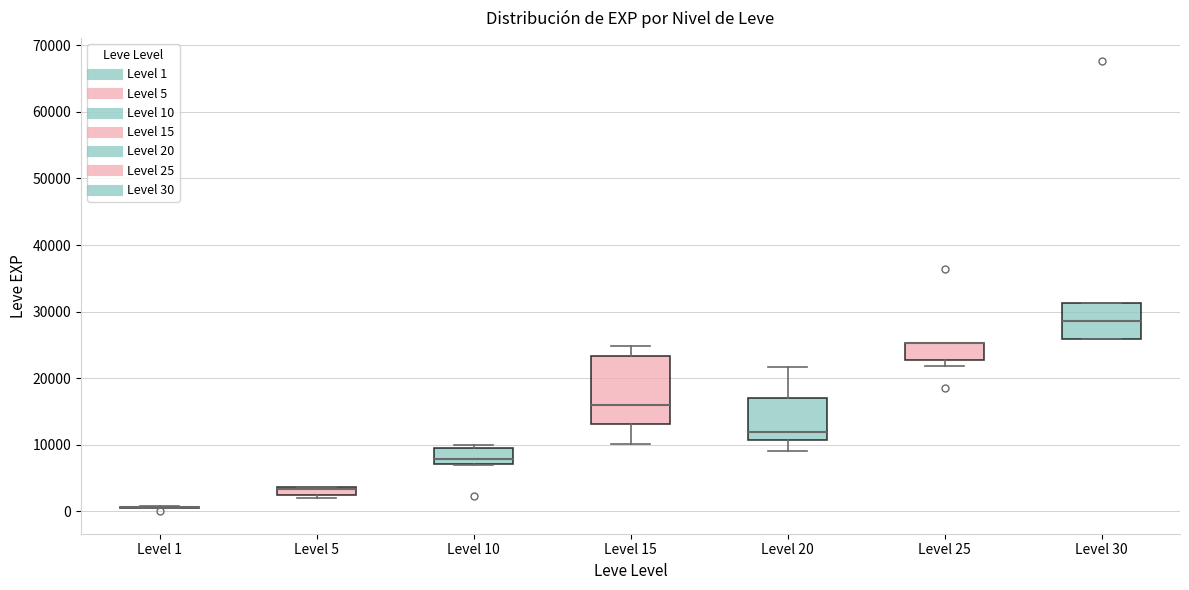

Which box is the tallest, from its lower edge to its upper edge?

Level 15